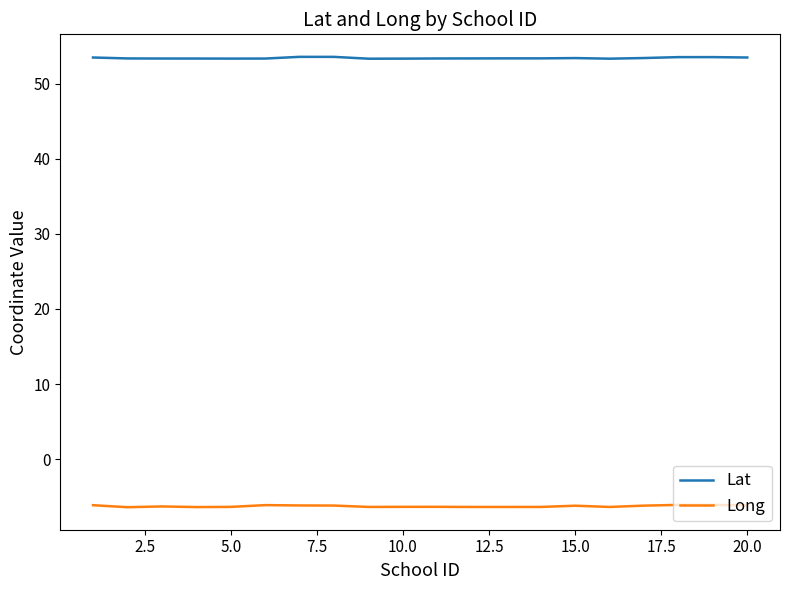

True or false: Long and Lat cross at least once.

False